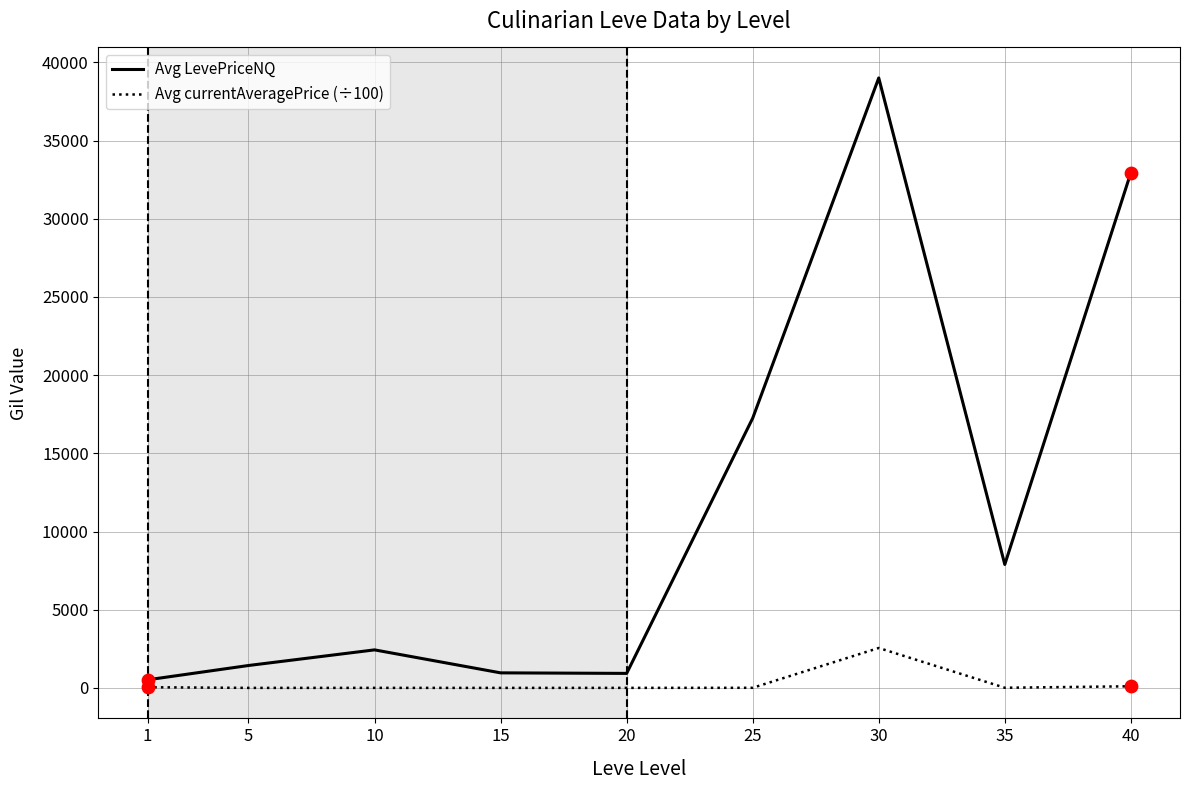

Which series changed the most between 15 and 35?

Avg LevePriceNQ